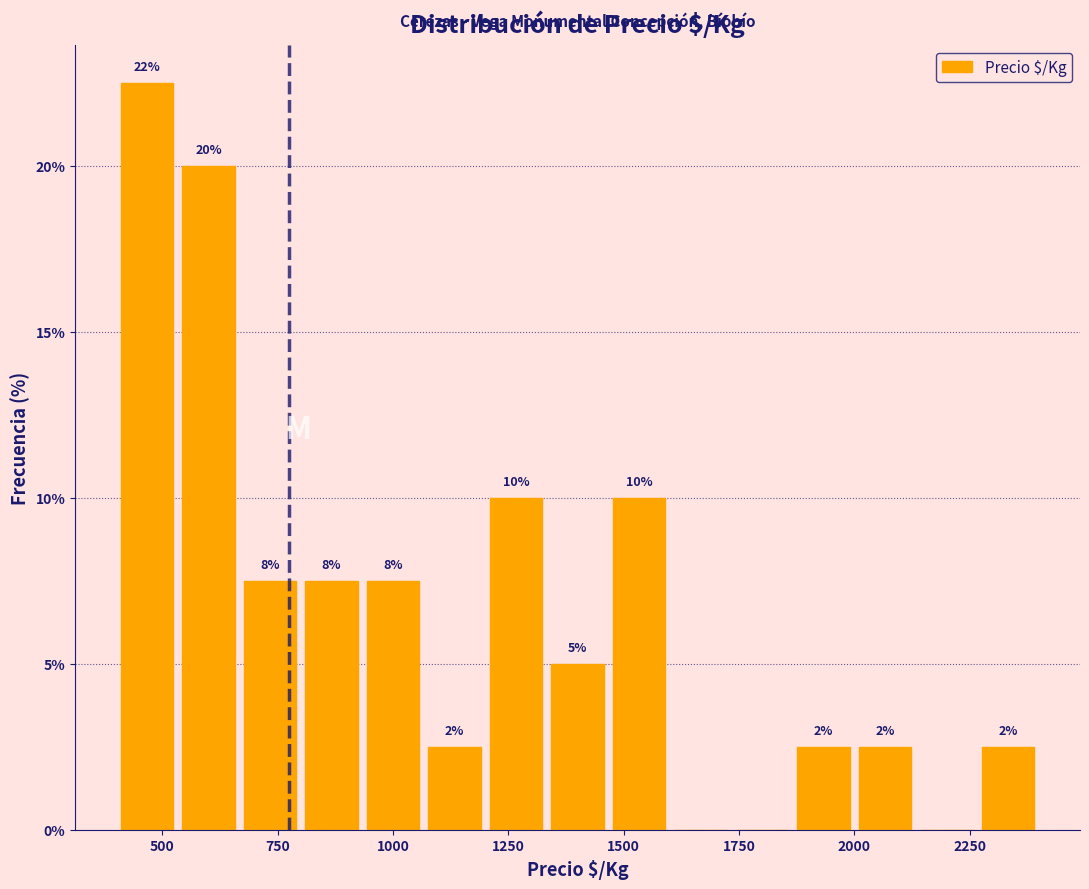

Read against the x-axis, roughly where is the centre of the tallest bar?

450